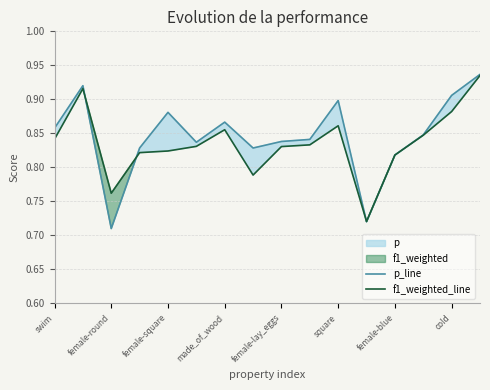

The value of p_line at 15 is 0.9. True or false?

True